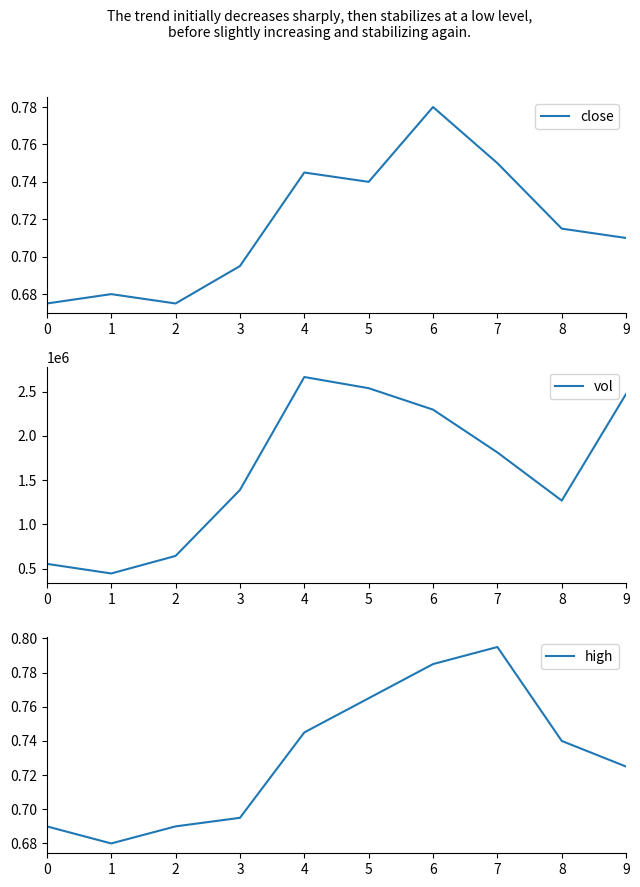

Rank the series by their maximum value, from highest to lowest.

vol, high, close